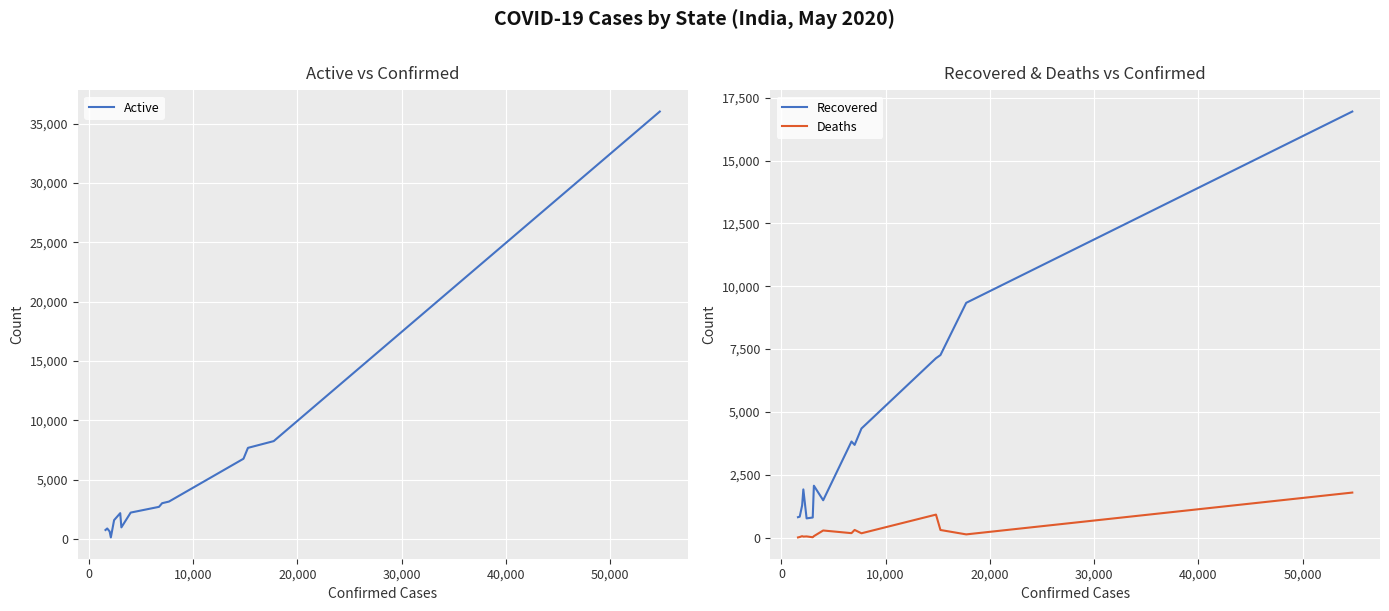

What is the greatest value displayed?

36012